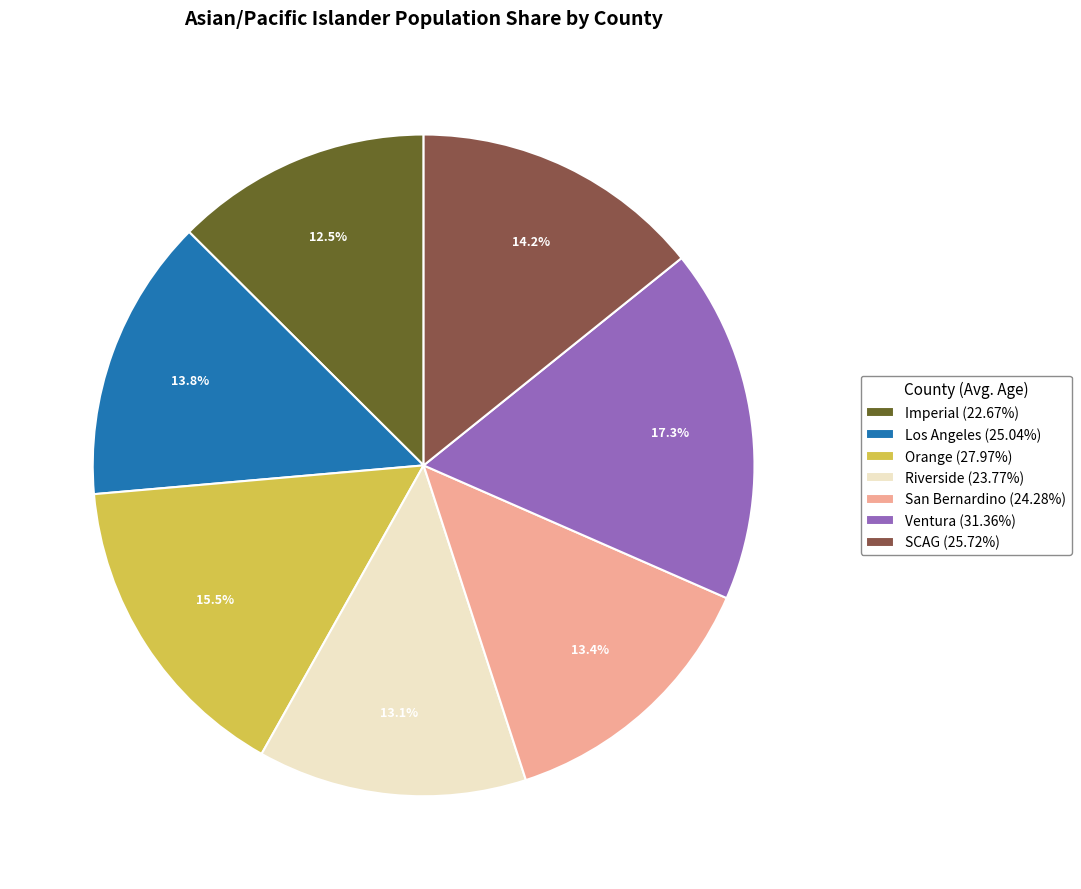

What is the largest slice in the pie chart?

Ventura